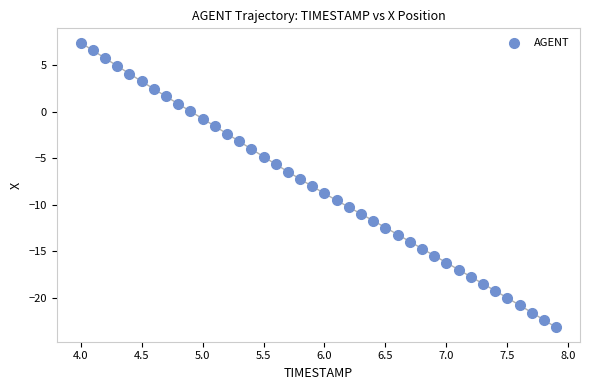

What is the range of X values (max minus min)?

3.9